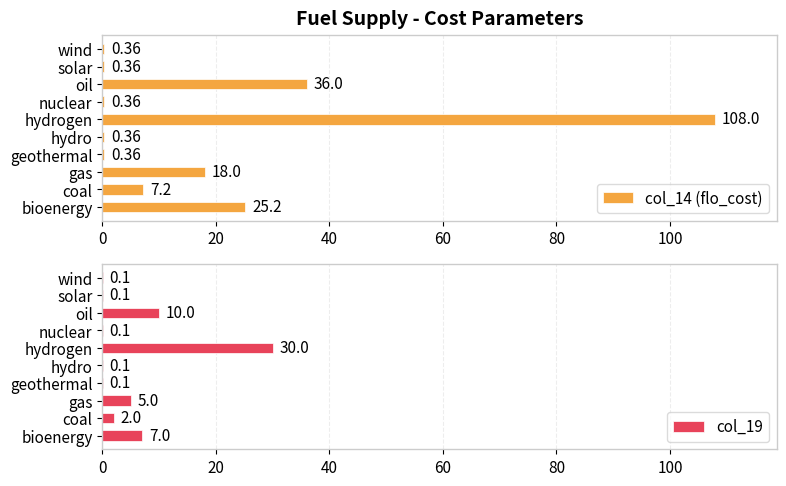

What is the difference between the second highest and second lowest values in the col_14 (flo_cost) series?

35.6